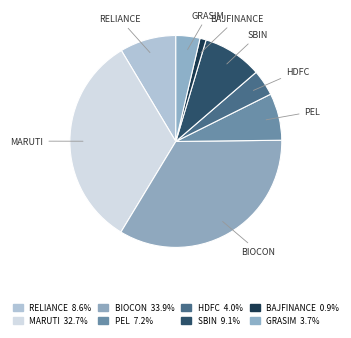

The HDFC slice represents 4% of the pie. True or false?

True